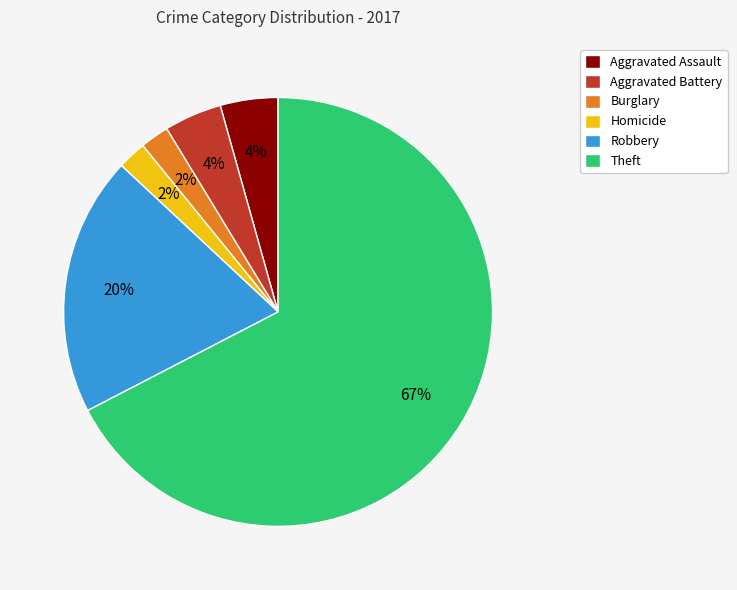

Do Aggravated Battery and Robbery together represent more than half of the pie?

No